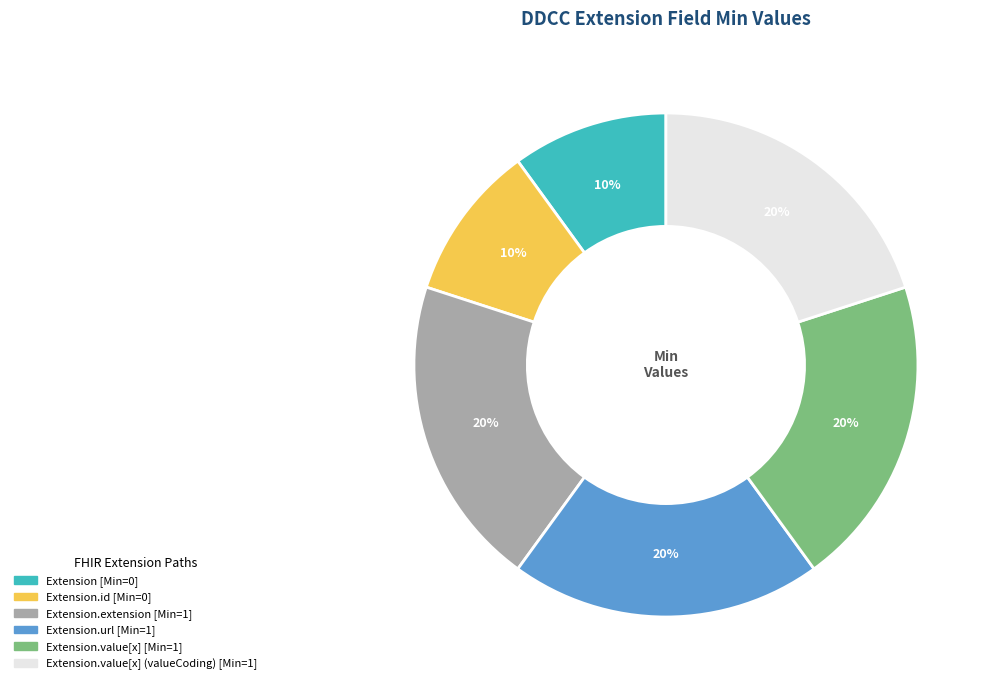

Is there any slice that represents more than half of the pie?

No